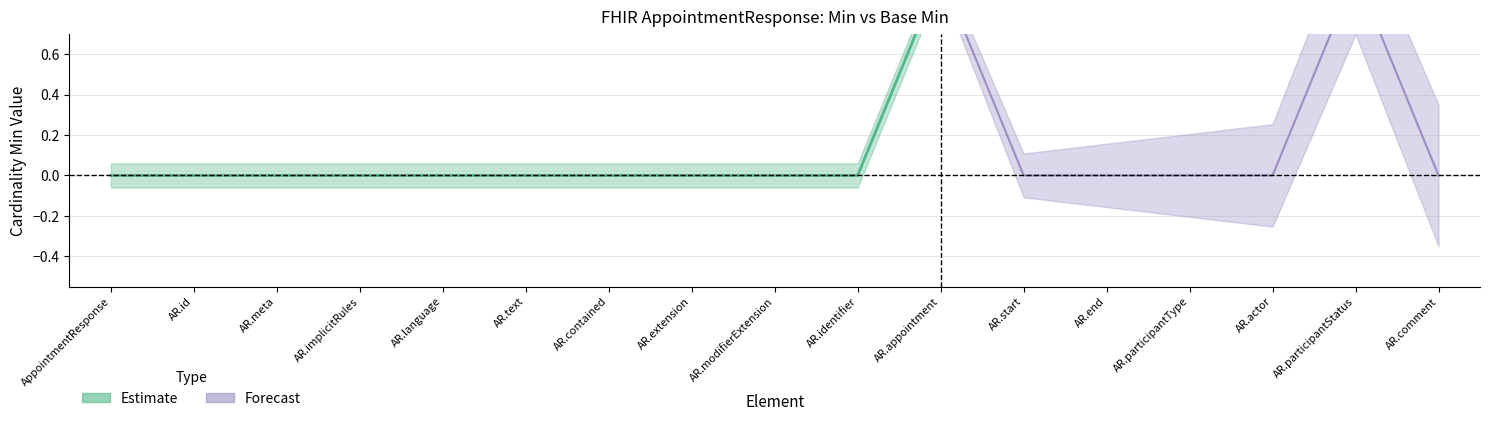

At which label does Min reach its peak?

AppointmentResponse.appointment